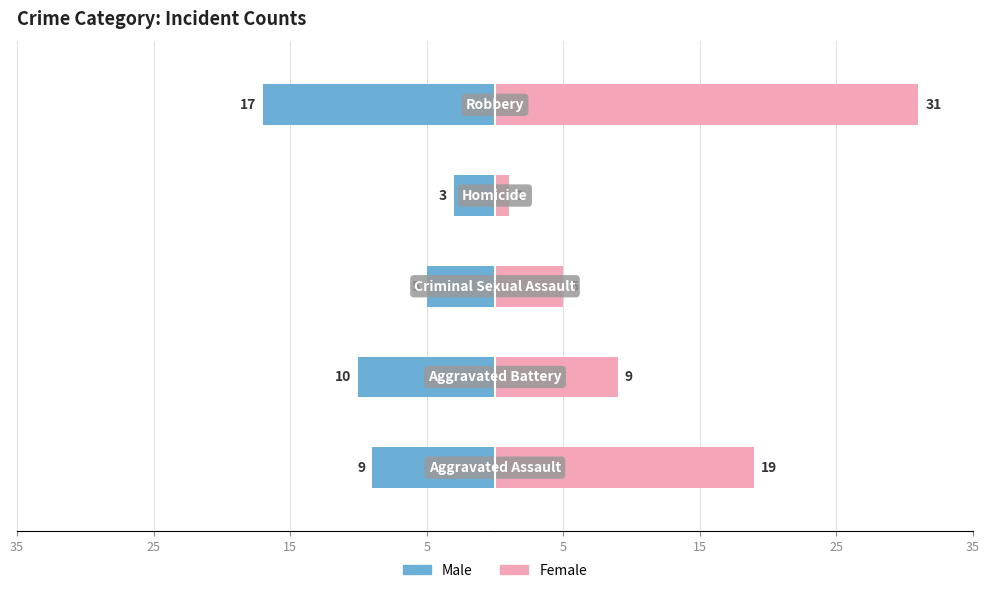

Rank the series by their maximum value, from highest to lowest.

Female, Male